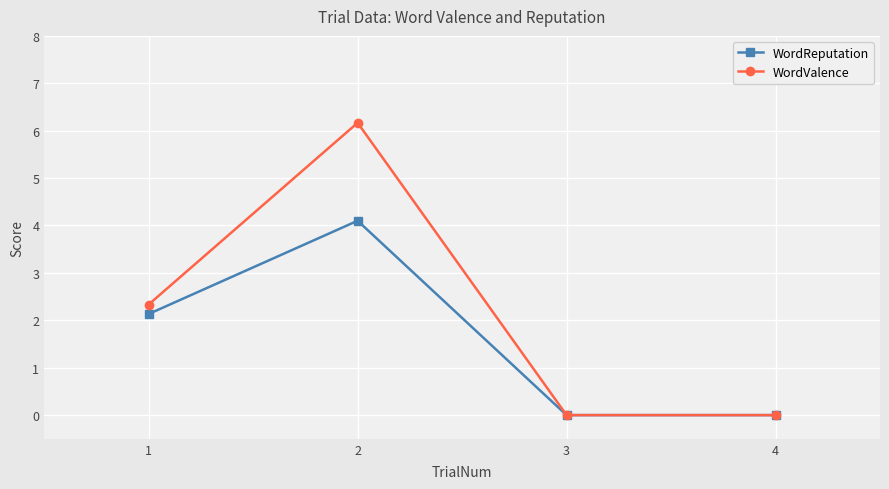

Does the chart have visible grid lines?

Yes